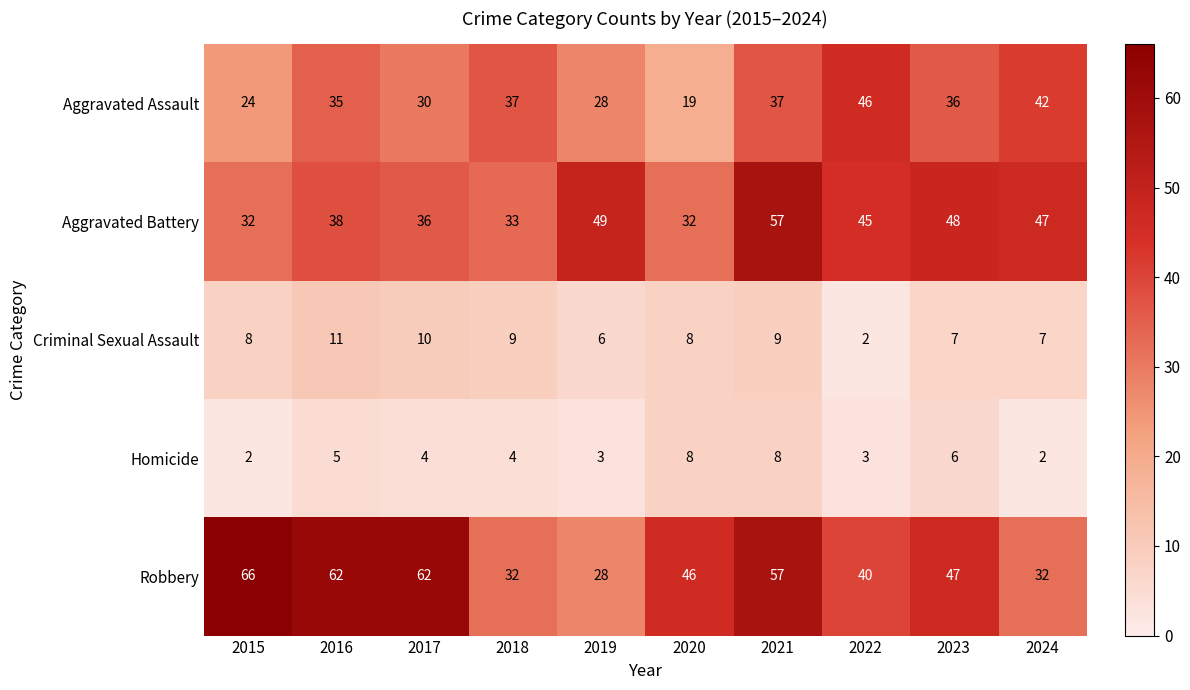

At which category is the sum across all series the highest?

2021